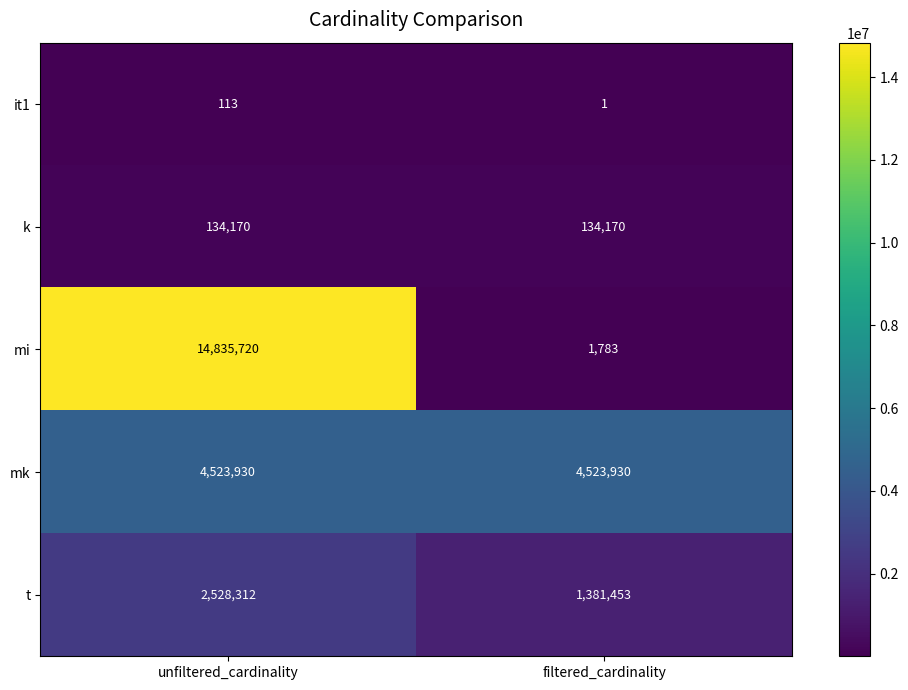

What is the spread (max minus min) of values at unfiltered_cardinality?

14835607